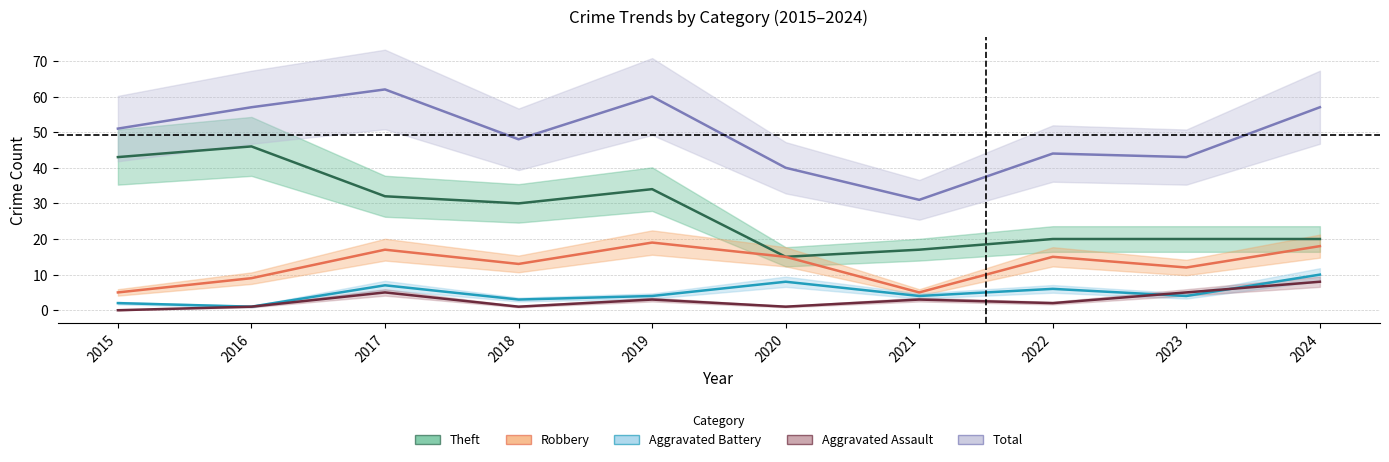

At which category does Theft reach its first local valley?

2018